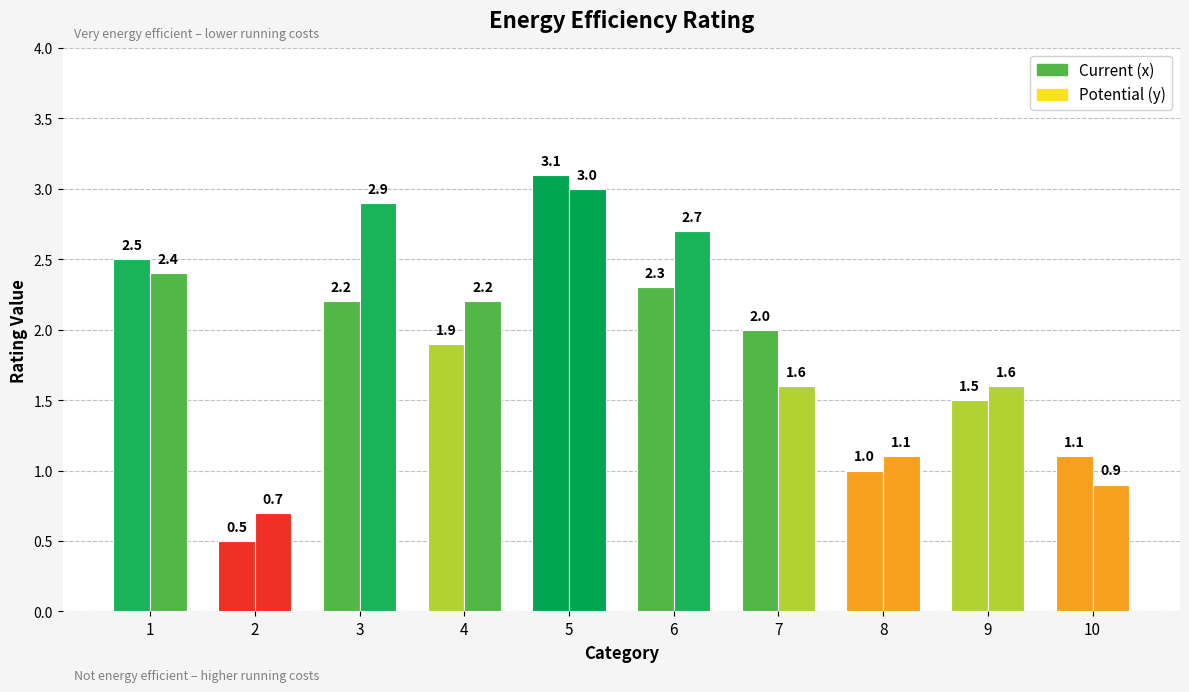

What is the value of the x bar at the 8th from the left?

1.0